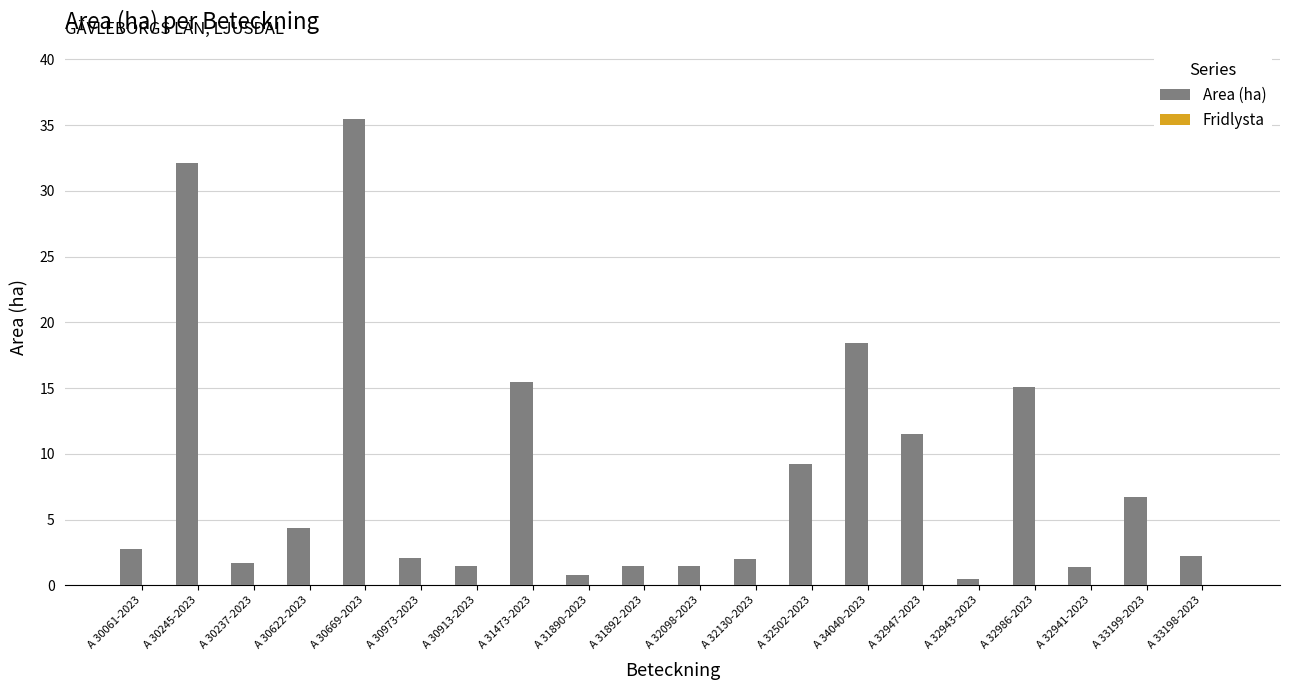

What is the label of the 3rd bar from the left?

A 30237-2023